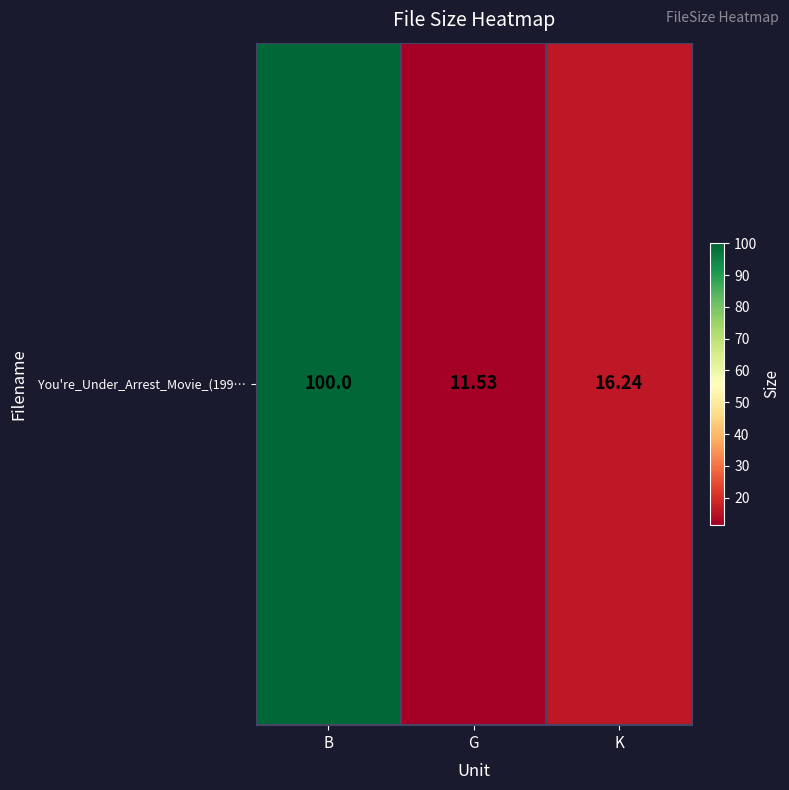

What is the ratio of the value at B to the value at K?

6.2